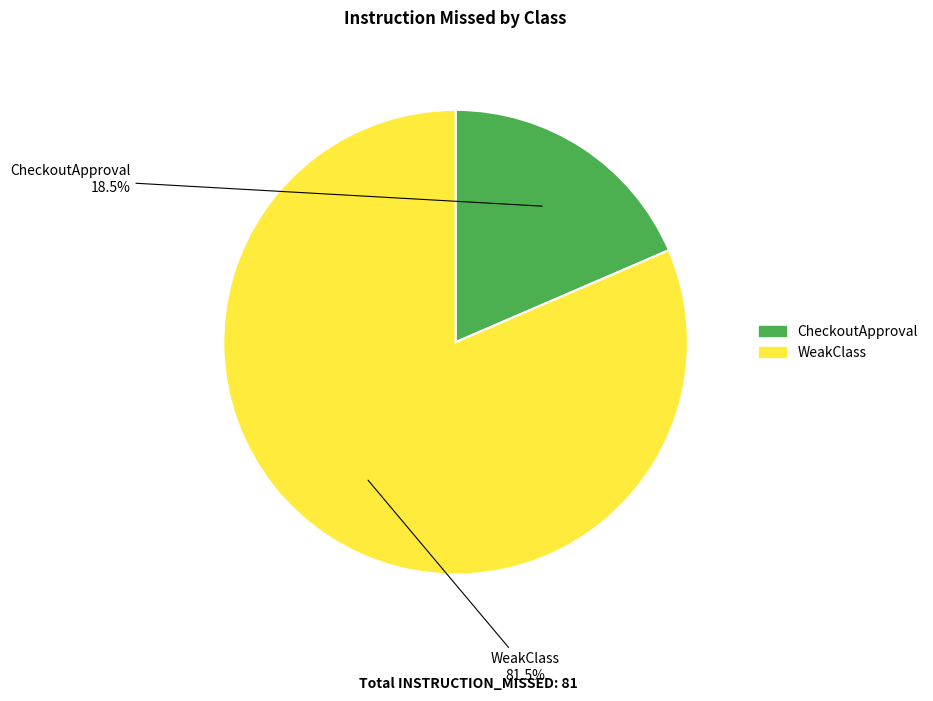

How many slices are in this pie chart?

2